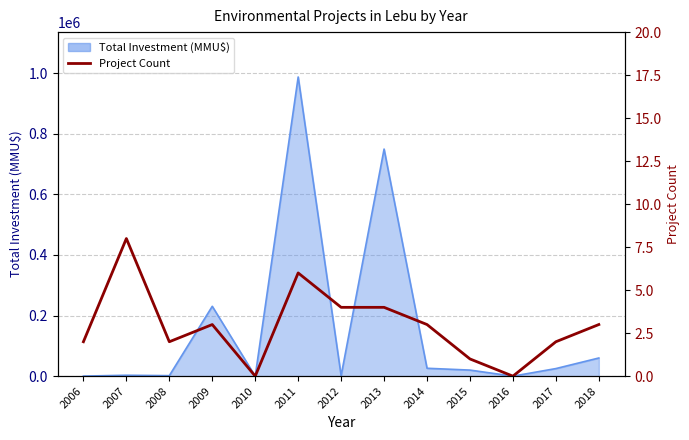

Where does the data first go above 3?

2007